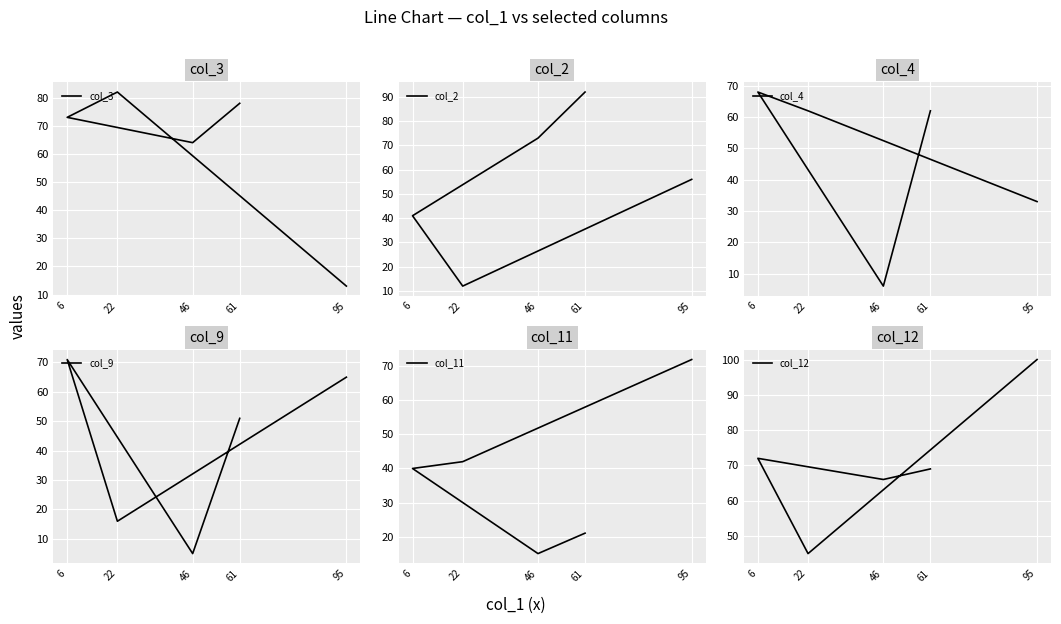

Which category has the lowest value across all series?

46